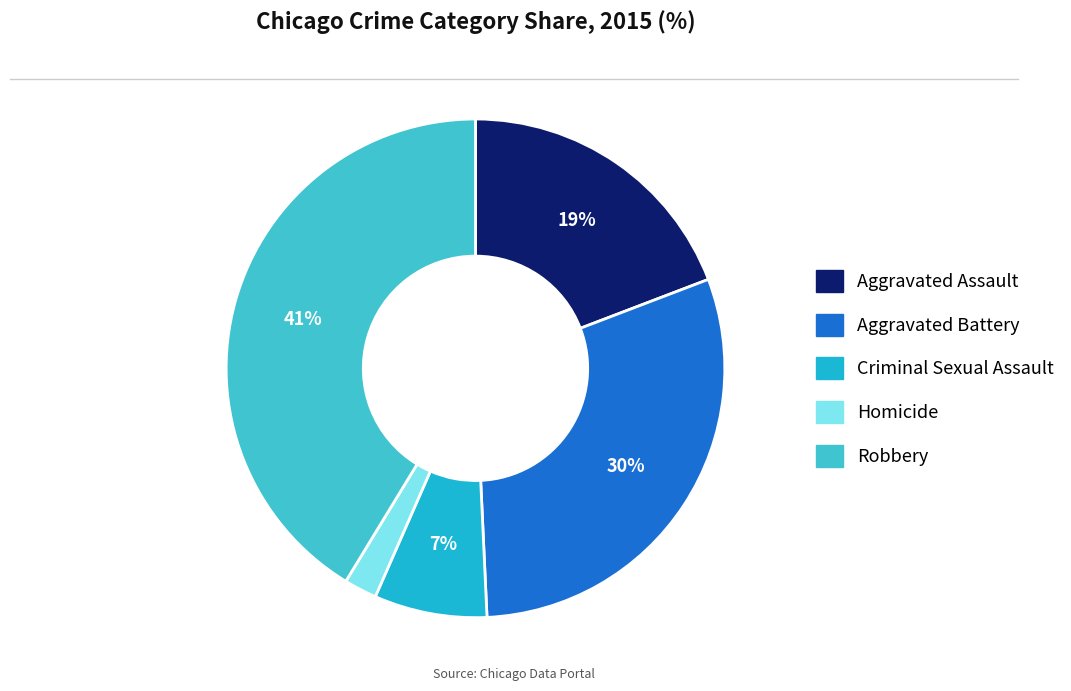

Between Robbery and Aggravated Assault, which is larger?

Robbery